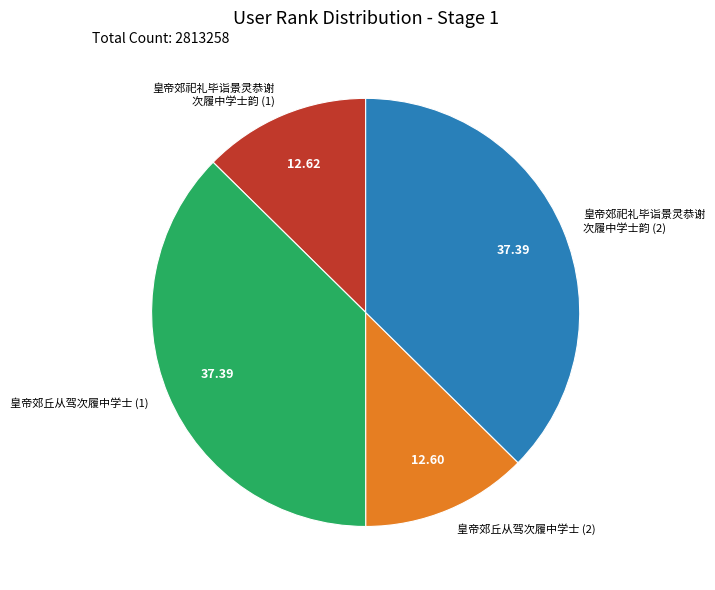

What is the ratio of the value at 皇帝郊丘从驾次履中学士 (2) to the value at 皇帝郊祀礼毕诣景灵恭谢 次履中学士韵 (1)?

1.0